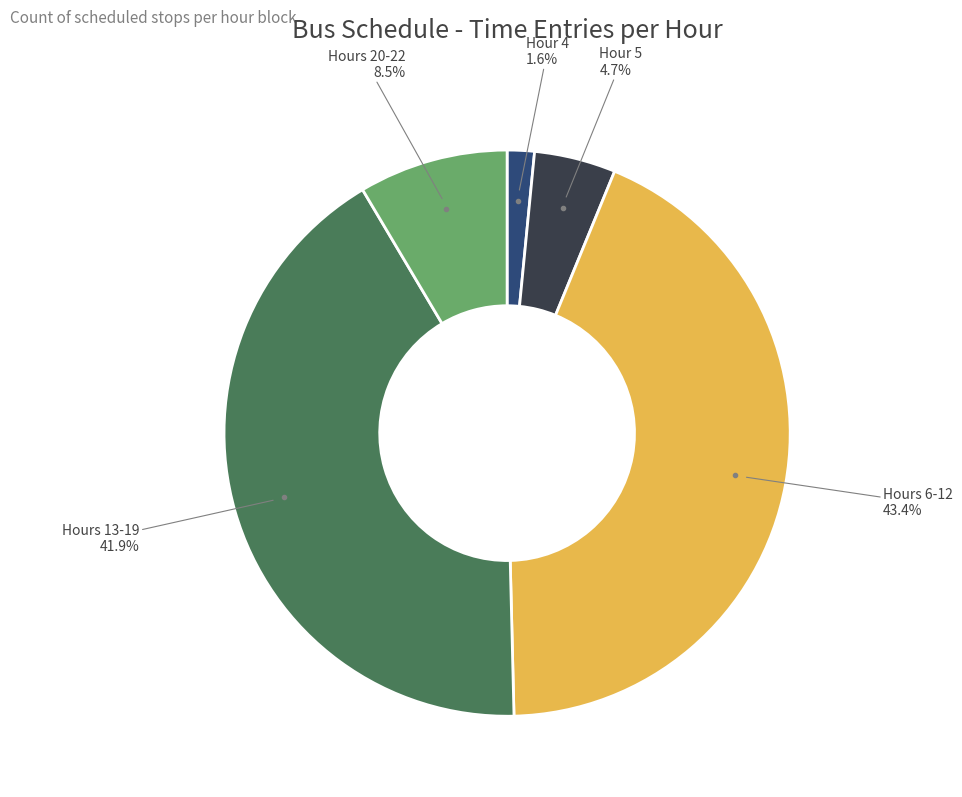

What is the largest slice in the pie chart?

Hours 6-12